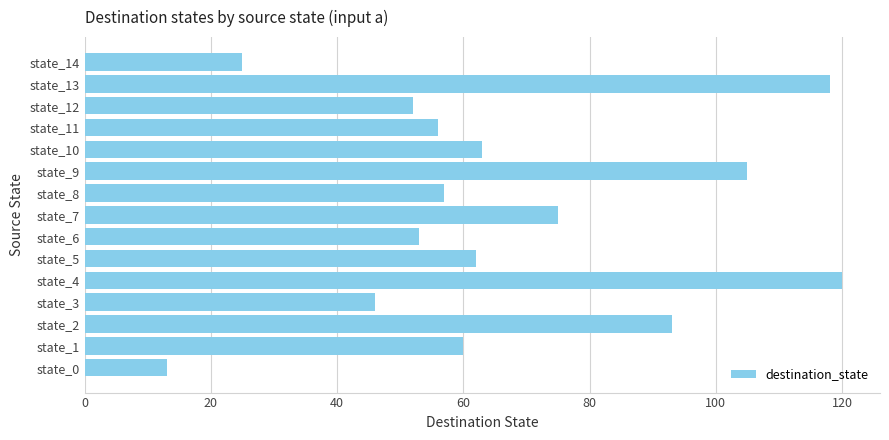

Approximately how many times larger is the value at state_12 compared to state_5?

0.8